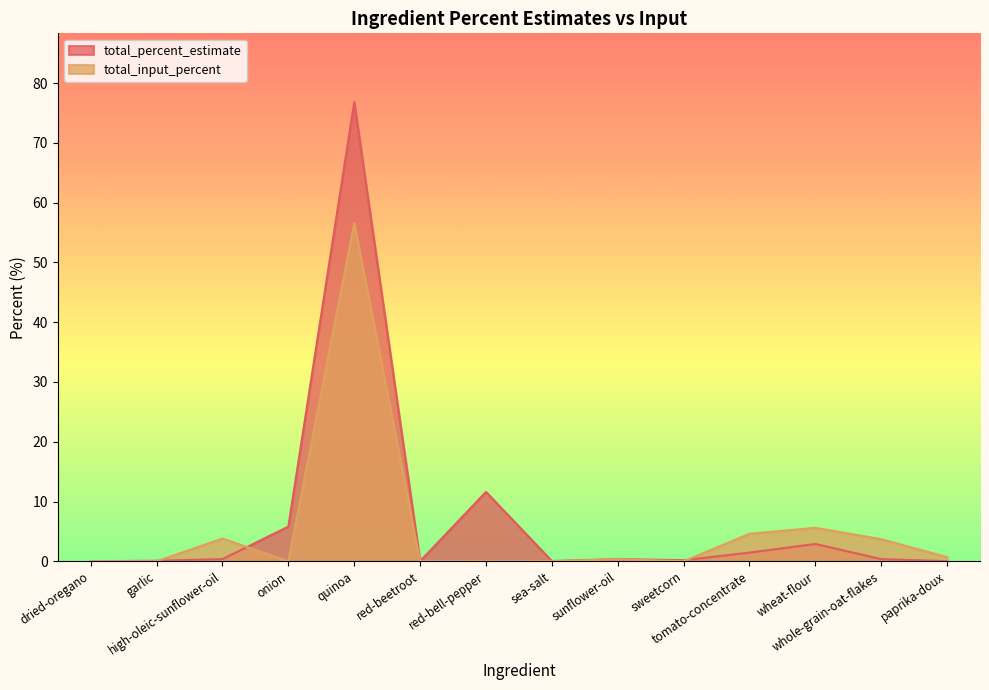

Between onion and red-beetroot, which series saw the biggest shift?

total_percent_estimate